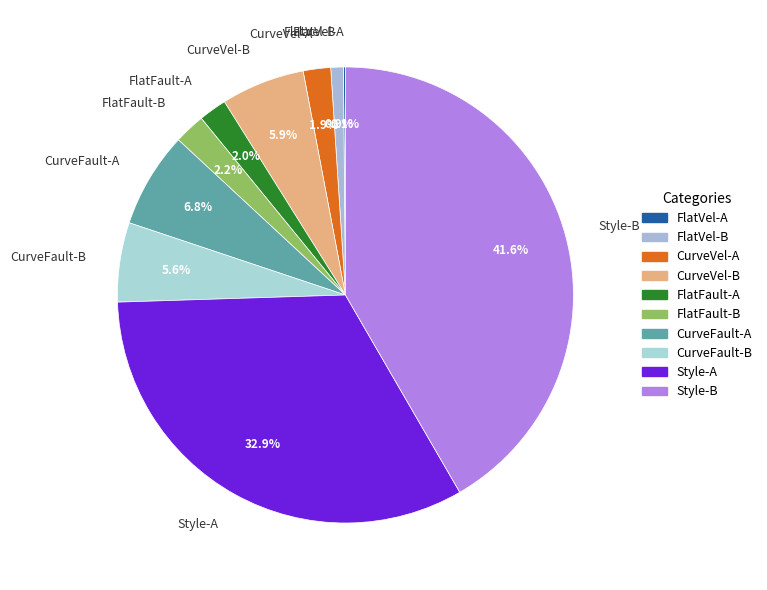

How much of the chart is everything except FlatFault-B?

97.8%